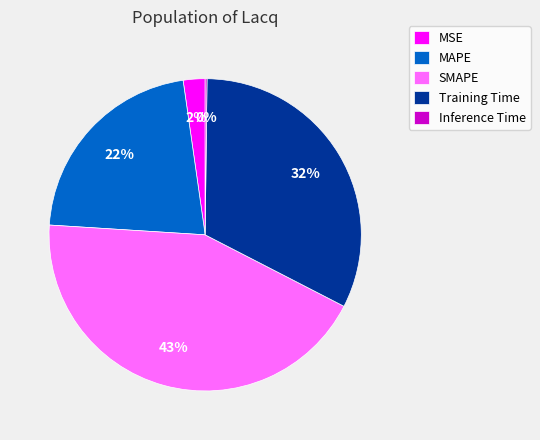

Which has a higher value, MAPE or MSE?

MAPE